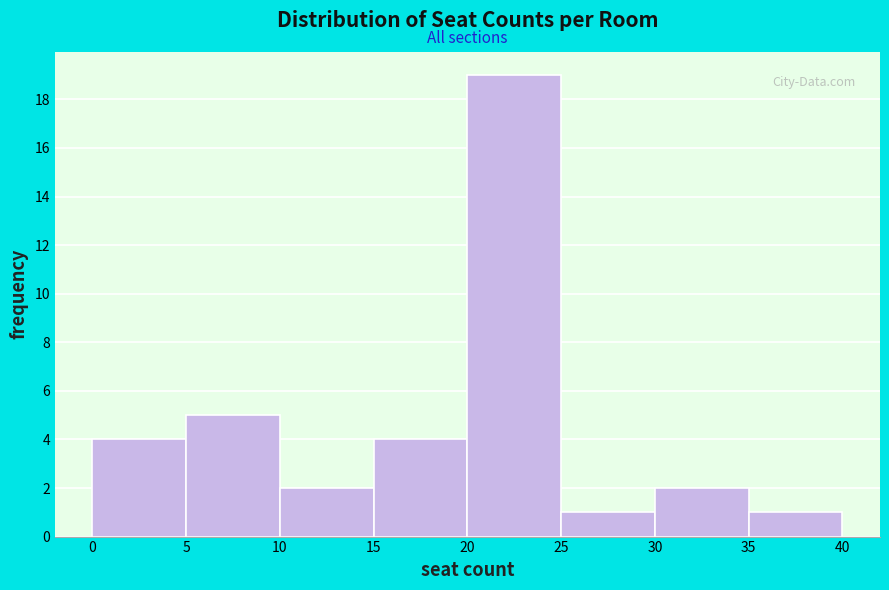

How tall is the bar that spans 10 to 15 on the x-axis? The values are not printed on the chart, so give them approximately, as read against the axis.

2